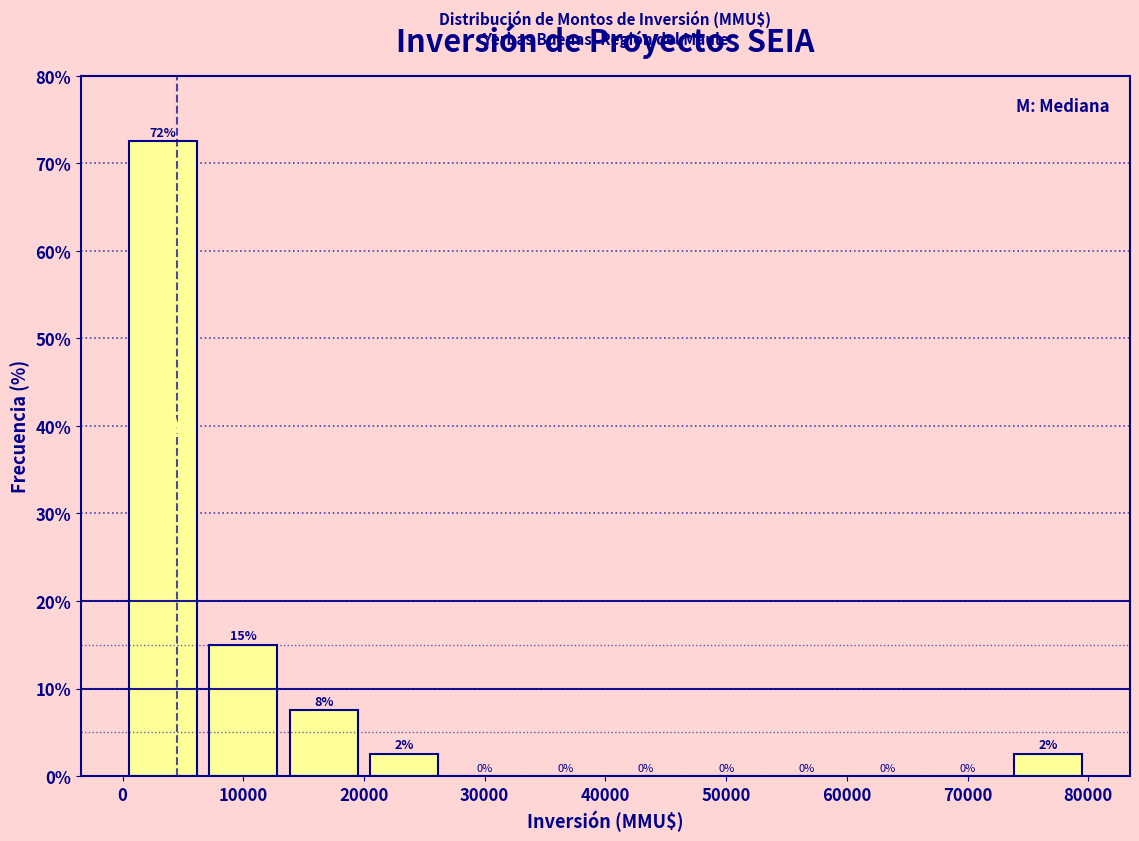

Which range on the x-axis has the tallest bar?

0 to 7000